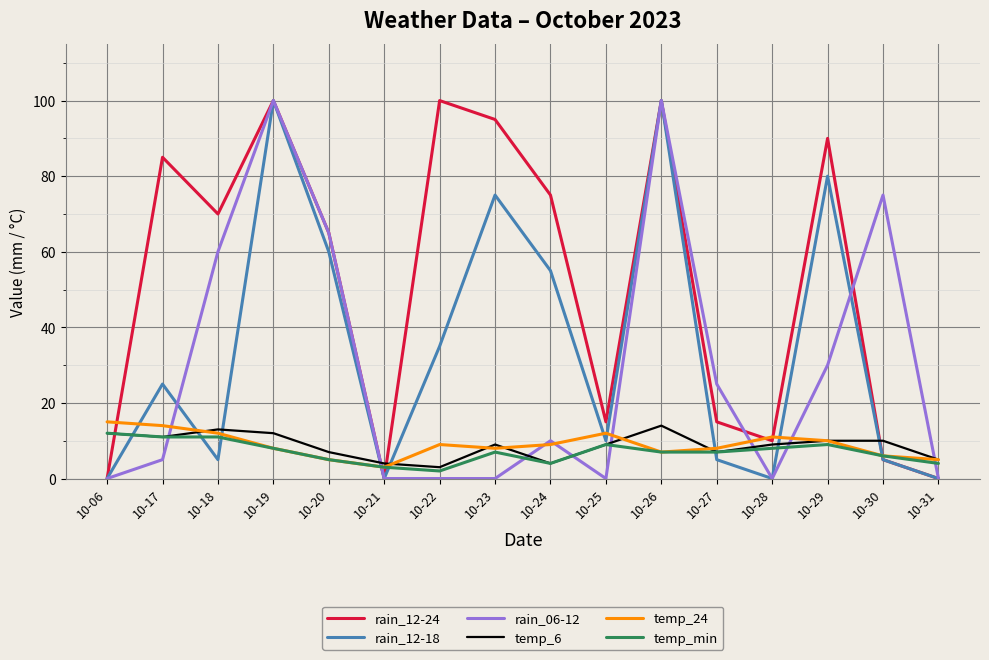

What is the total value across all series at 10-26?

328